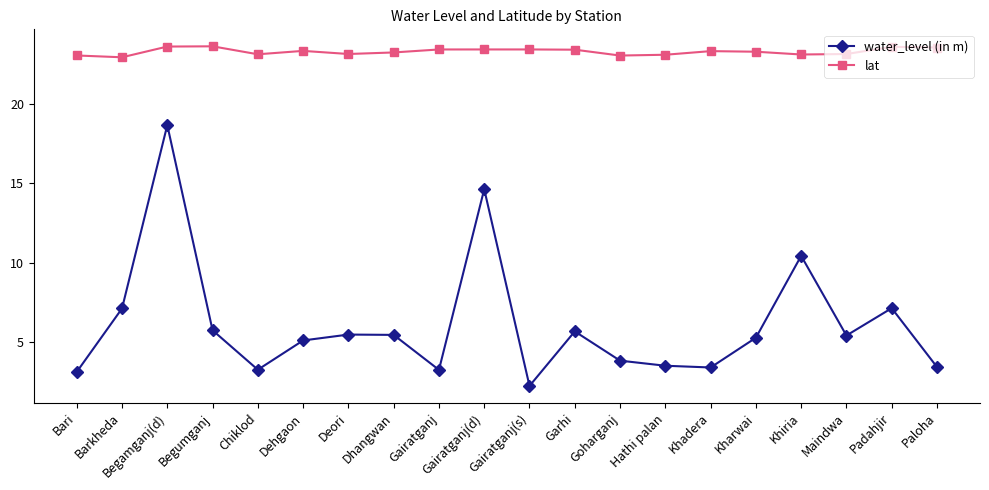

Which series has the largest total across all categories?

lat